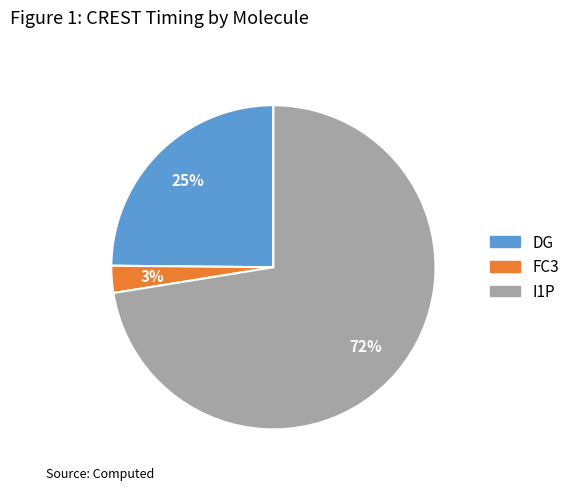

Which slice is the smallest?

FC3